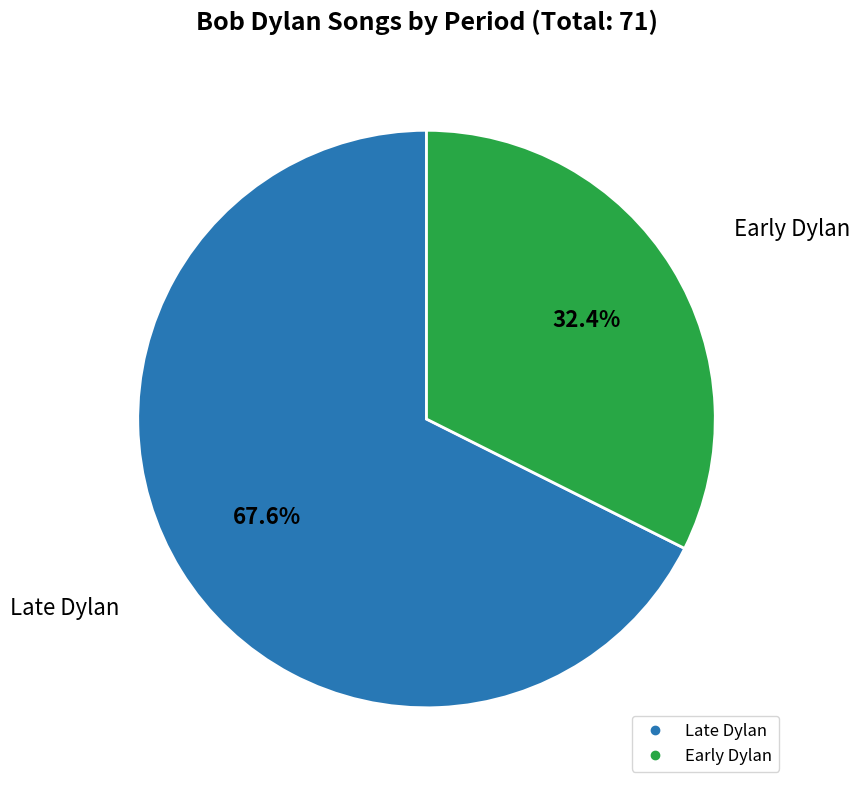

Is it true that Late Dylan is 81% of the pie?

False